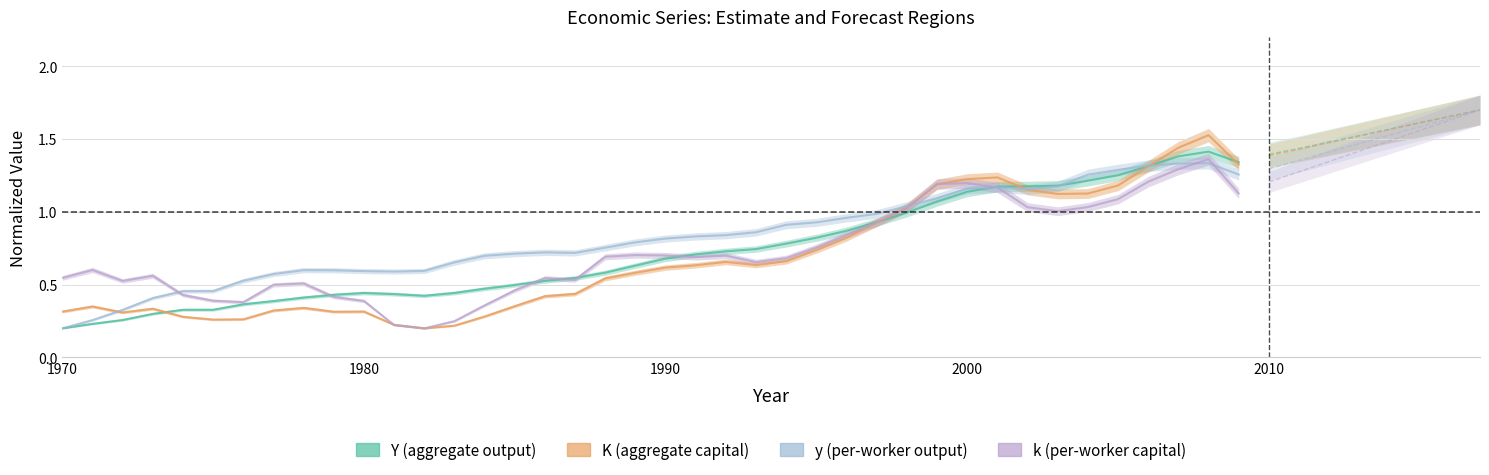

What is the difference between the second highest and second lowest values in the k series?

1.1